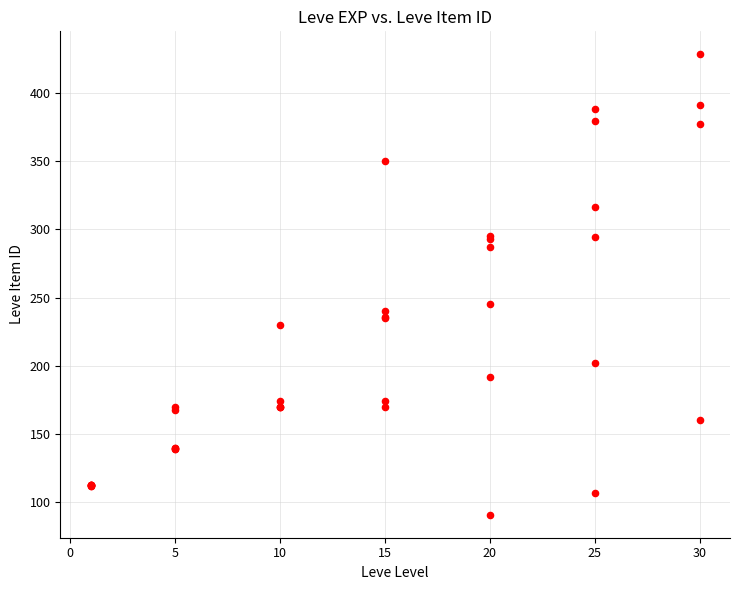

What Y value in the scatter plot is closest to 259?

245